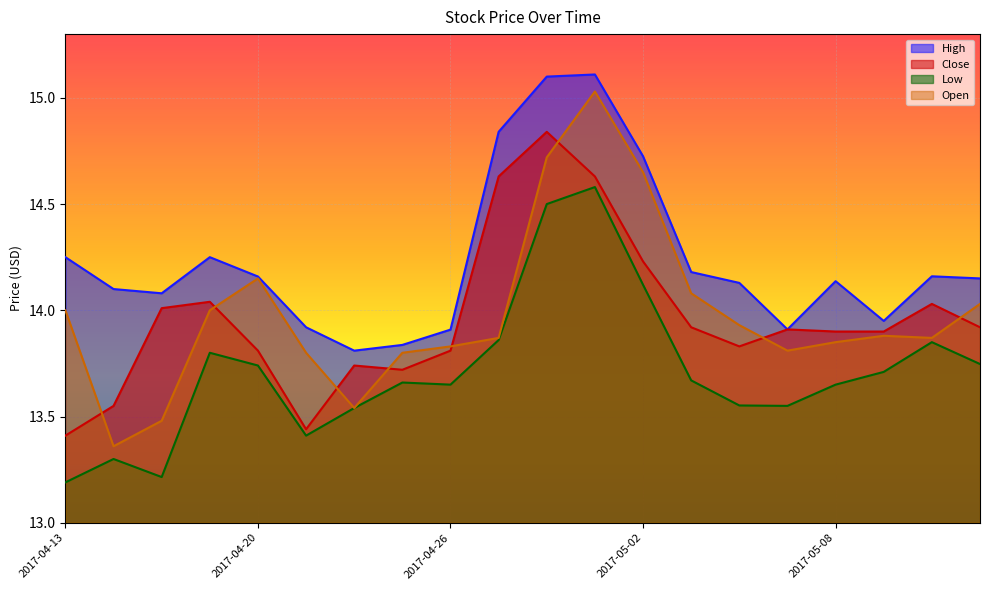

Which series changed the most between 2017-05-09 and 2017-05-11?

High